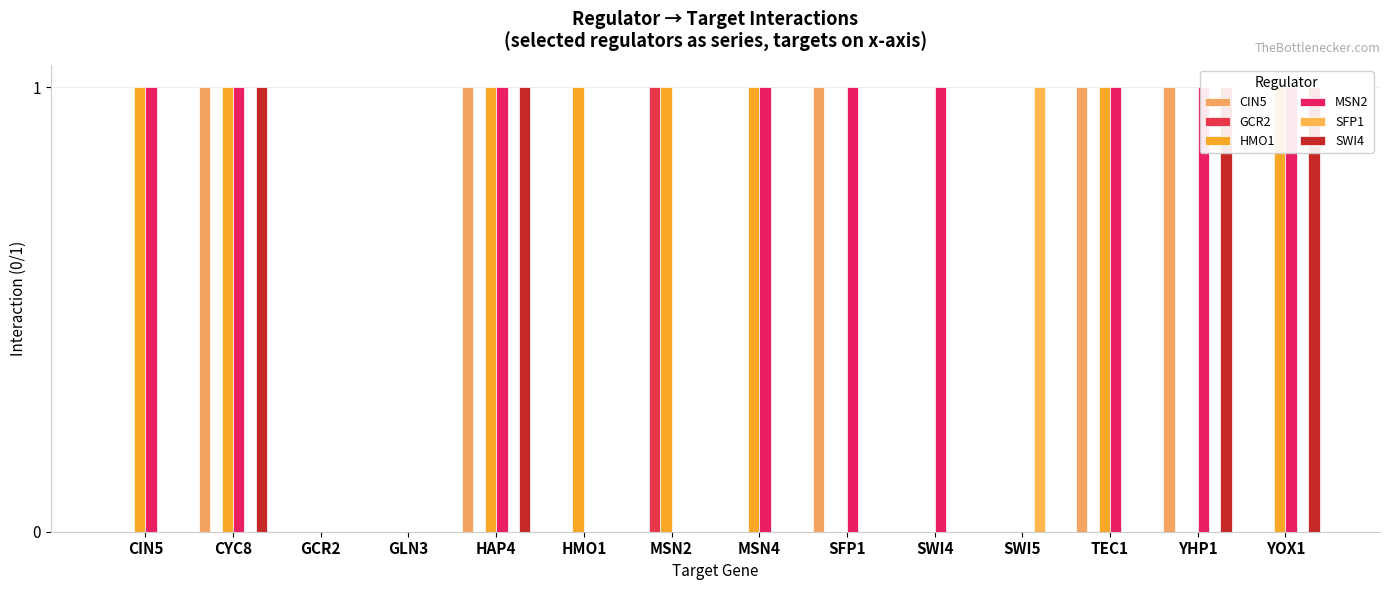

What is the total value across all series at SWI5?

1